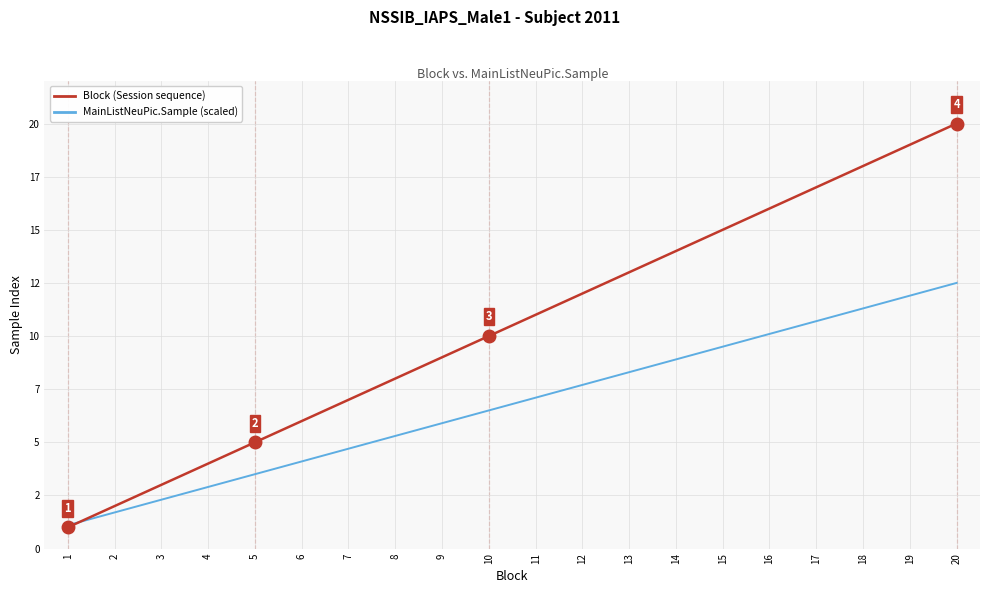

Reading left to right, extract all data points from this chart.

Block (Session sequence): 1=1.0	2=2.0	3=3.0	4=4.0	5=5.0	6=6.0	7=7.0	8=8.0	9=9.0	10=10.0	11=11.0	12=12.0	13=13.0	14=14.0	15=15.0	16=16.0	17=17.0	18=18.0	19=19.0	20=20.0
MainListNeuPic.Sample (scaled): 1=1.1	2=1.7	3=2.3	4=2.9	5=3.5	6=4.1	7=4.7	8=5.3	9=5.9	10=6.5	11=7.1	12=7.7	13=8.3	14=8.9	15=9.5	16=10.1	17=10.7	18=11.3	19=11.9	20=12.5